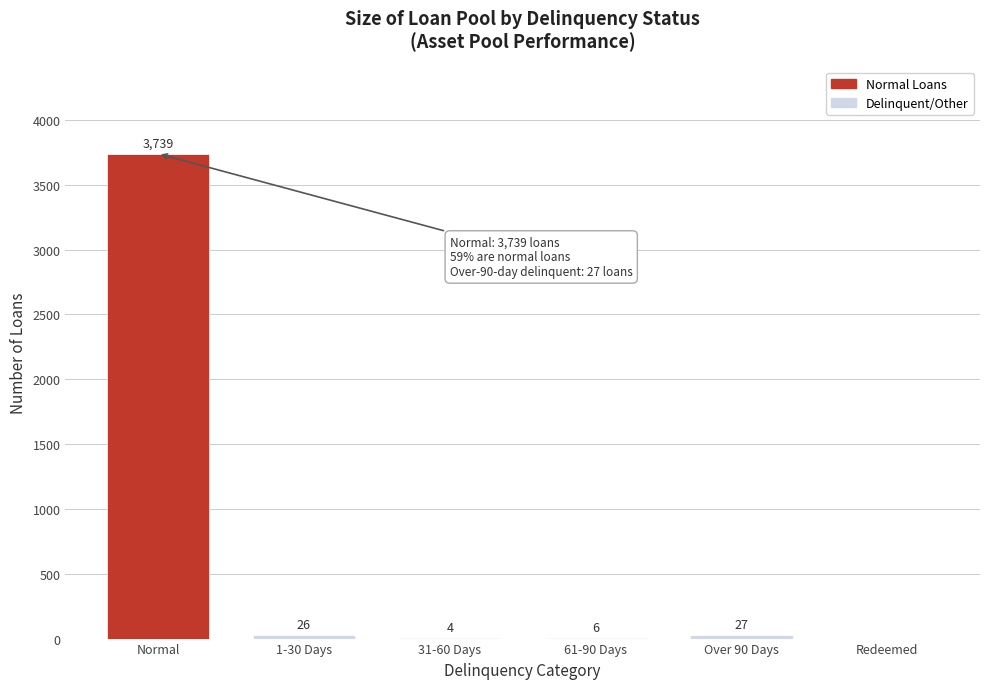

Reading right to left, transcribe all the data shown in this chart.

Redeemed=0	Over 90 Days=27	61-90 Days=6	31-60 Days=4	1-30 Days=26	Normal=3739